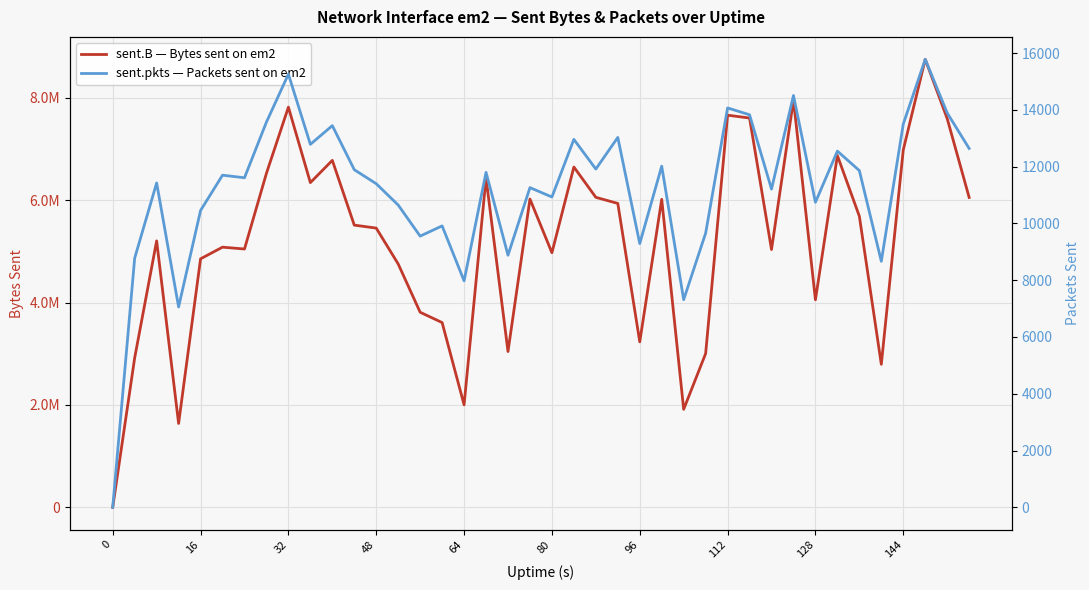

At how many categories does at least one series exceed 647307?

39